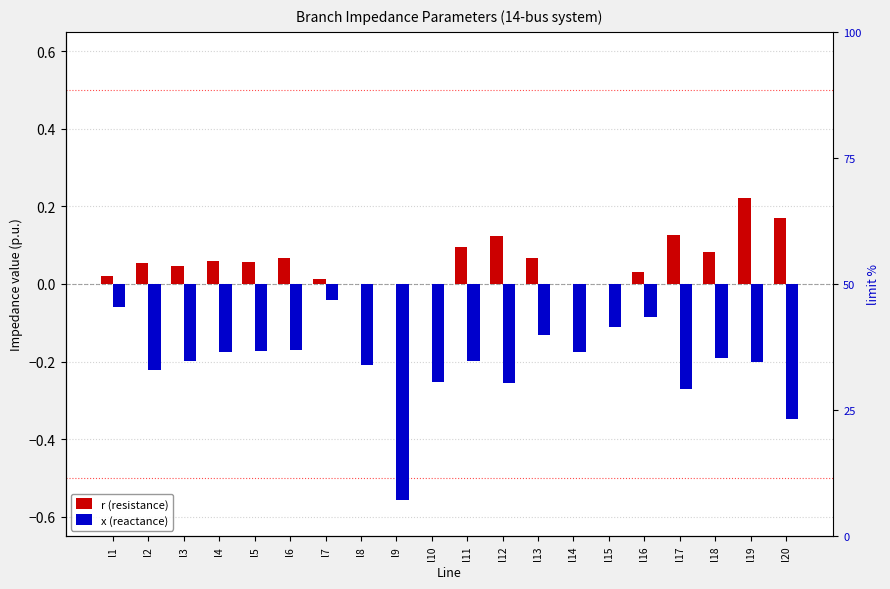

What is the minimum value shown in the chart?

-0.6